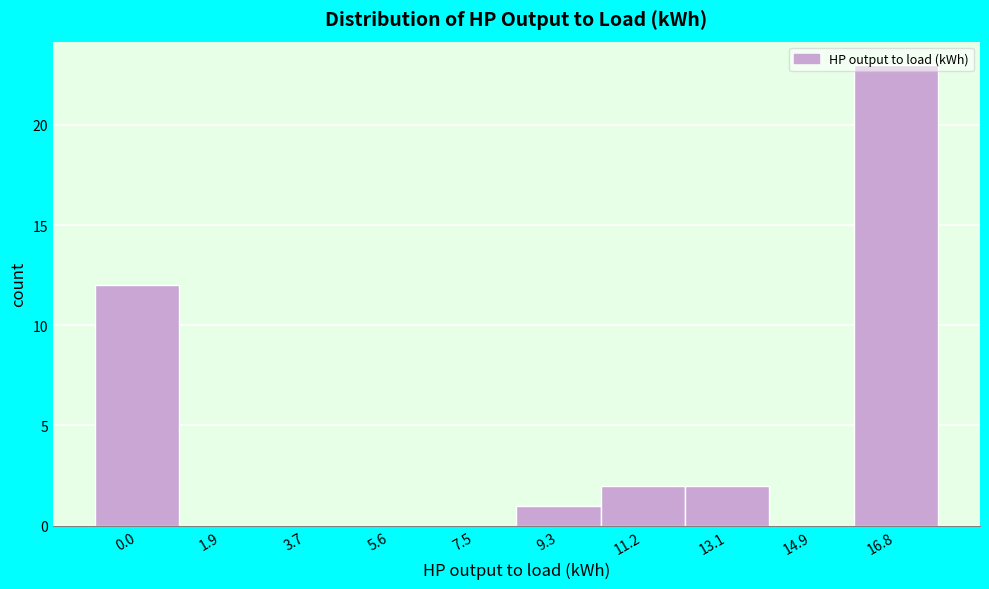

What is the sum of all values?

40